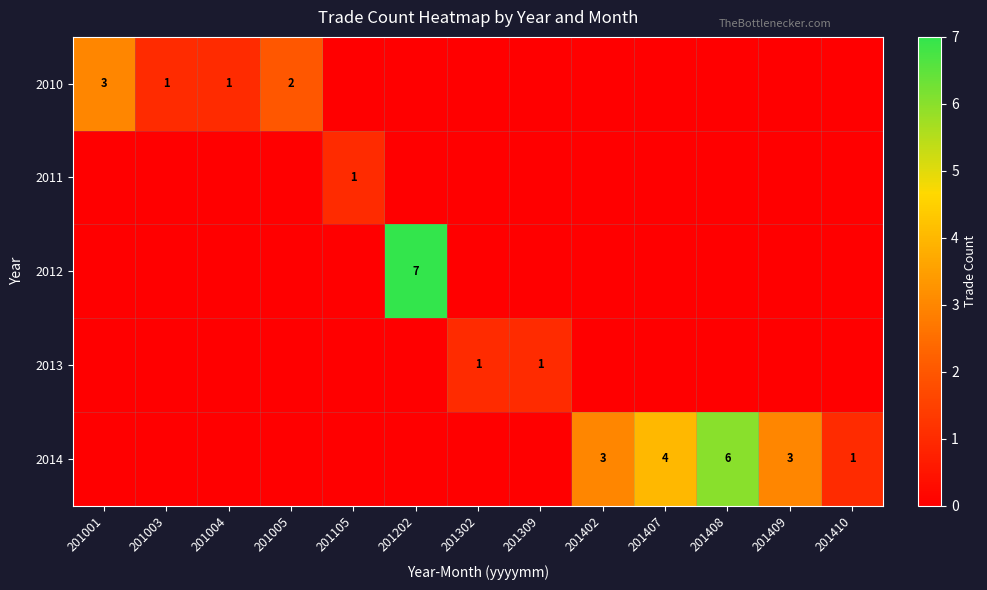

Which category has the highest value across all series?

201202